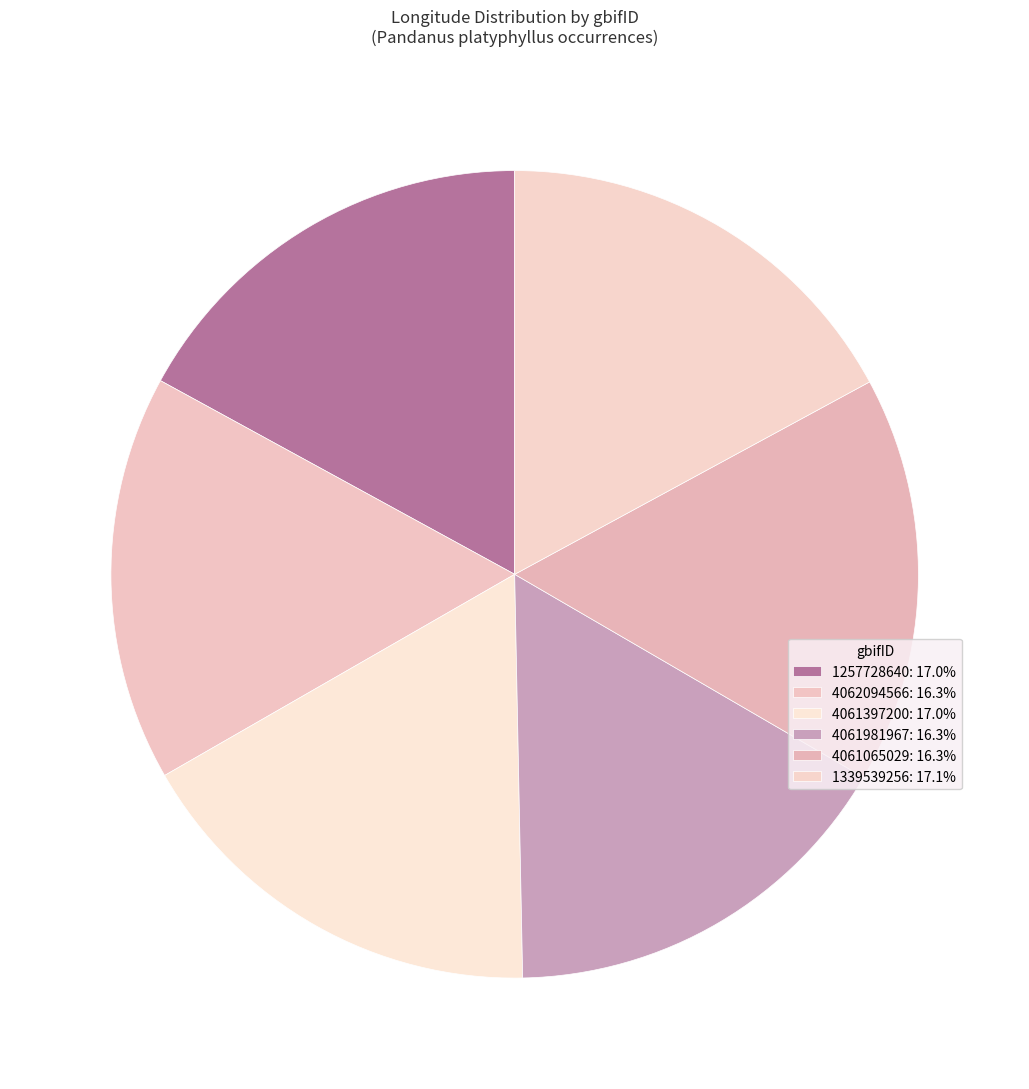

What percentage is the 4061981967 slice, to the nearest percent?

16%